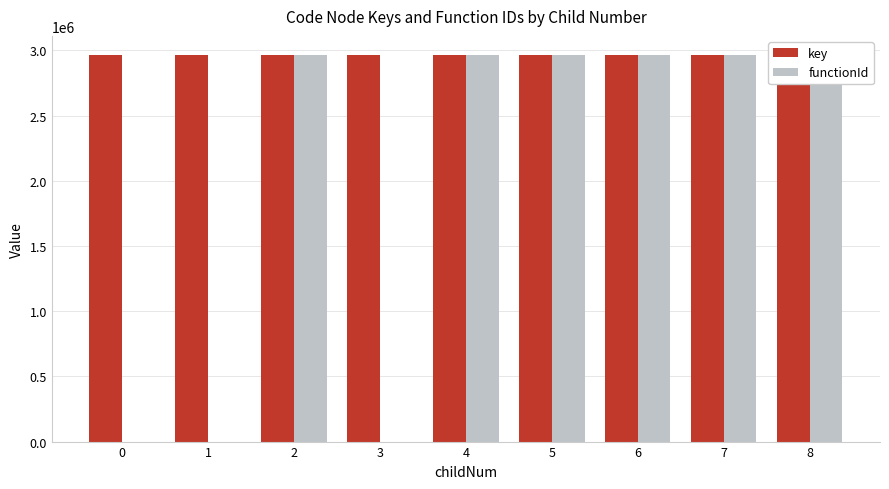

How many bars are there in total?

18